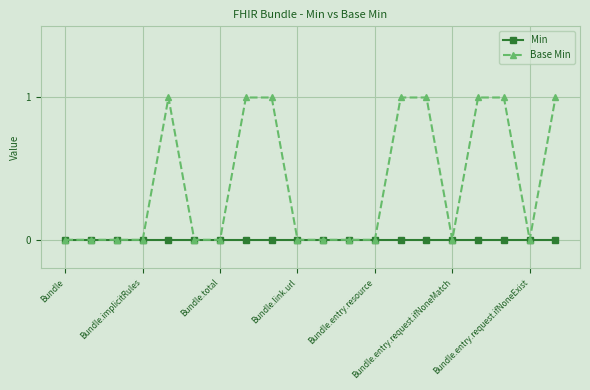

What are all the series names shown in the legend?

Min, Base Min